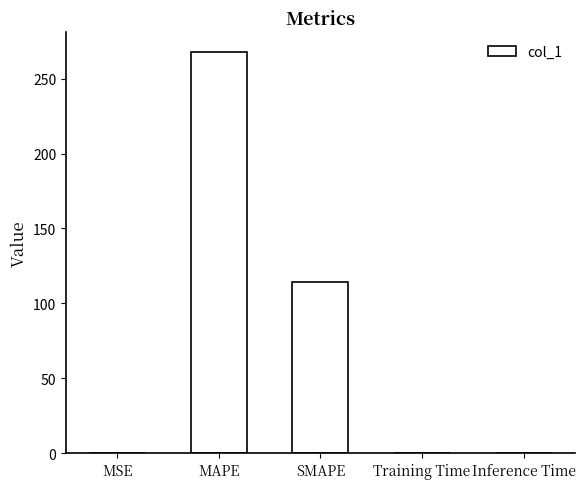

The value at Inference Time is 0.0. True or false?

True